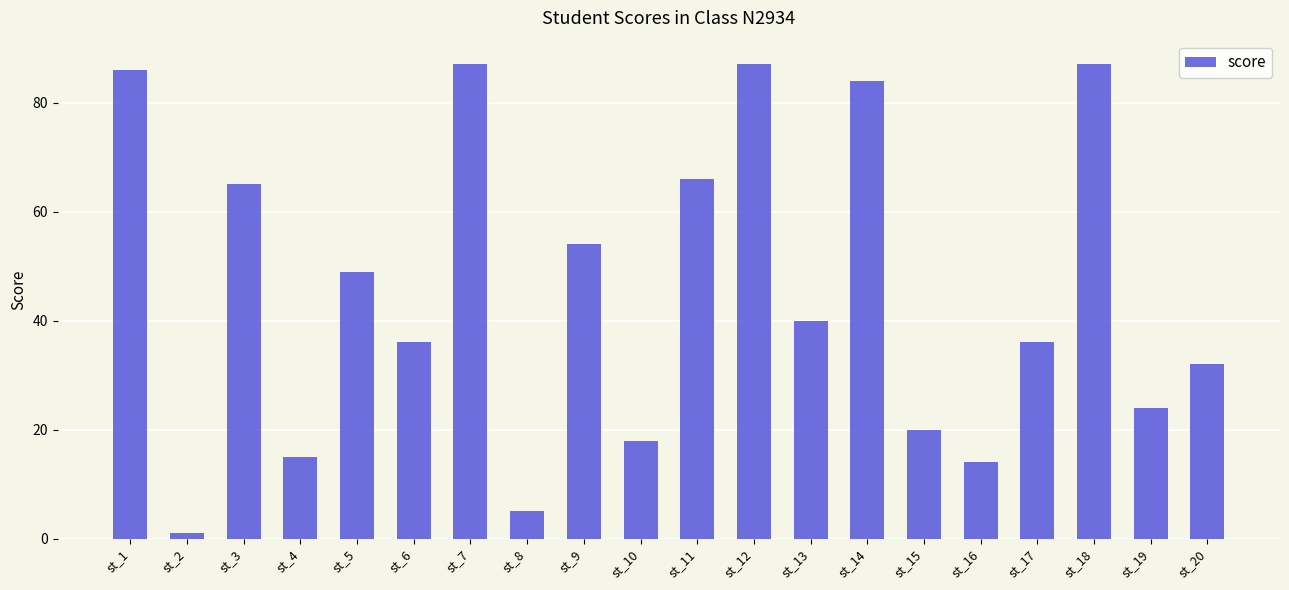

What value does the data have at st_13?

40